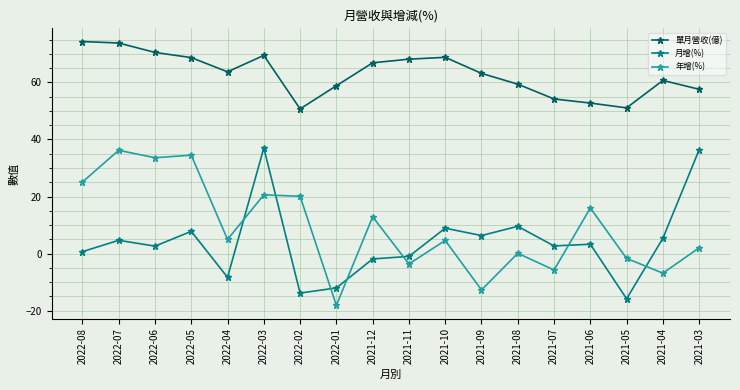

Which label corresponds to the smallest value in the chart?

2022-01